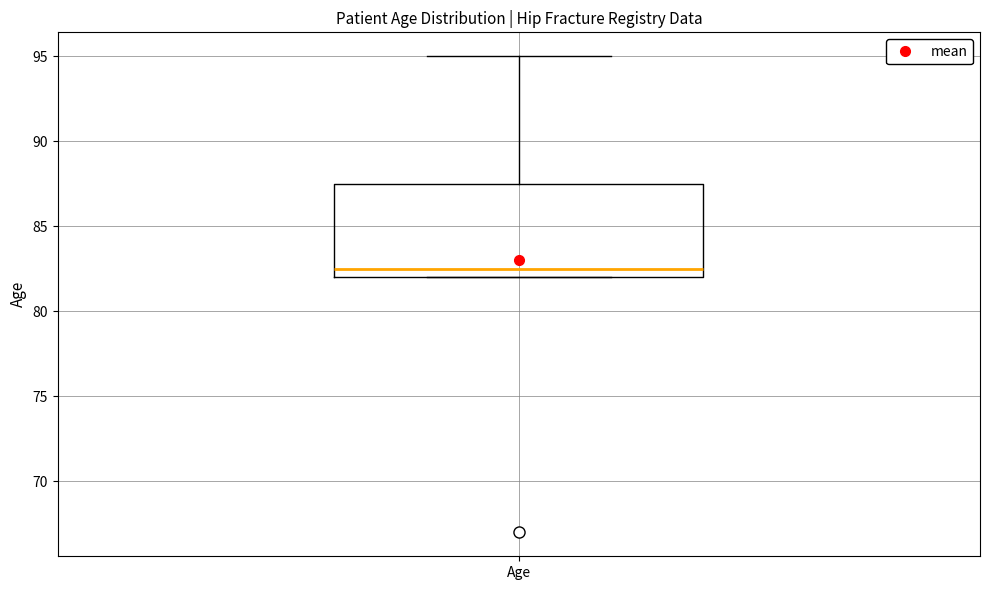

Where is the lower edge of the box for Age on the y-axis? The values are not printed on the chart, so give them approximately, as read against the axis.

82.0